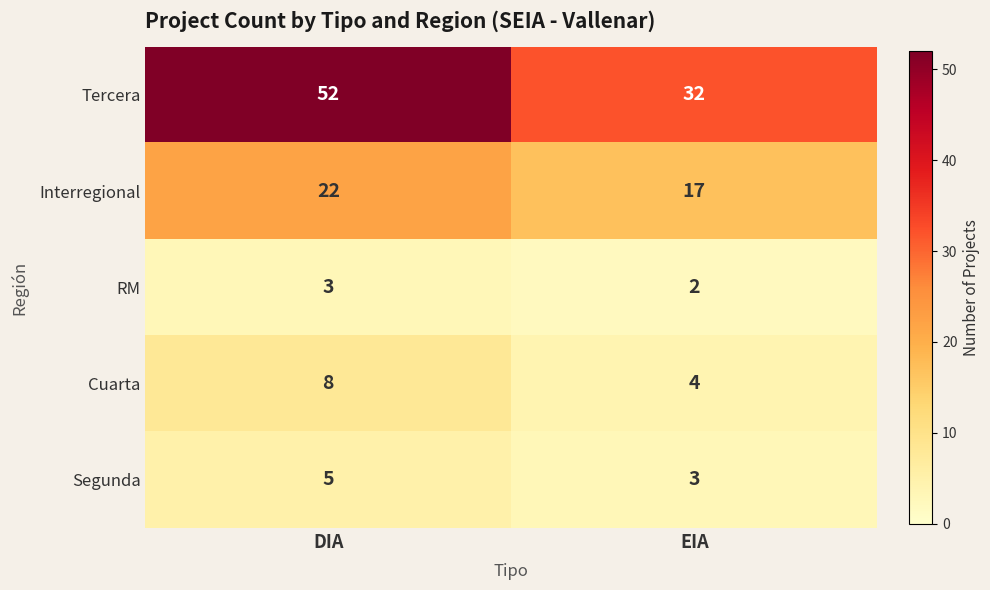

Read the RM value at DIA.

3